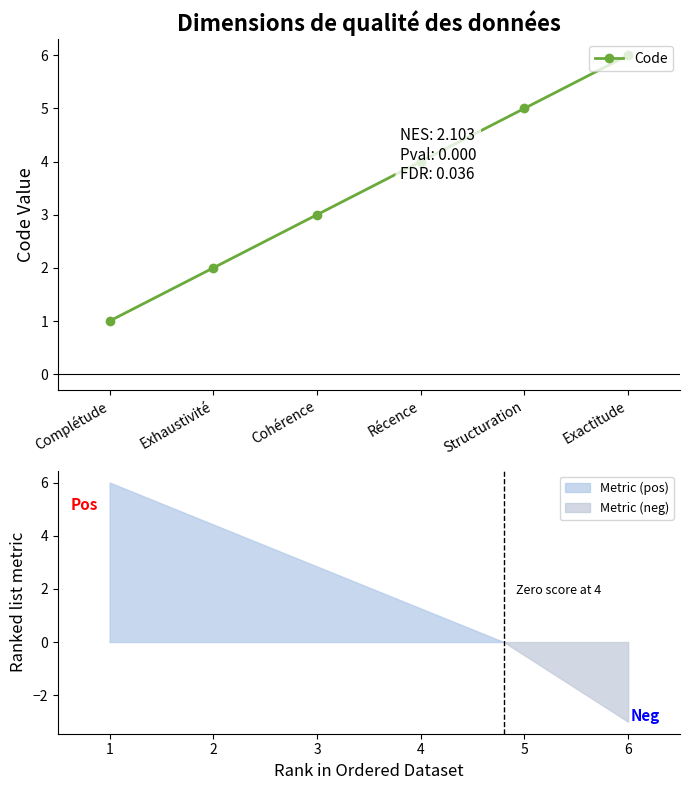

Rank the categories by value from lowest to highest.

Complétude, Exhaustivité, Cohérence, Récence, Structuration, Exactitude